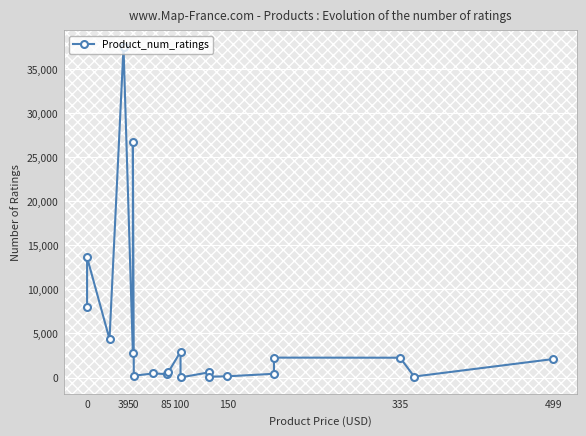

What is the difference between the maximum and minimum values?

37505